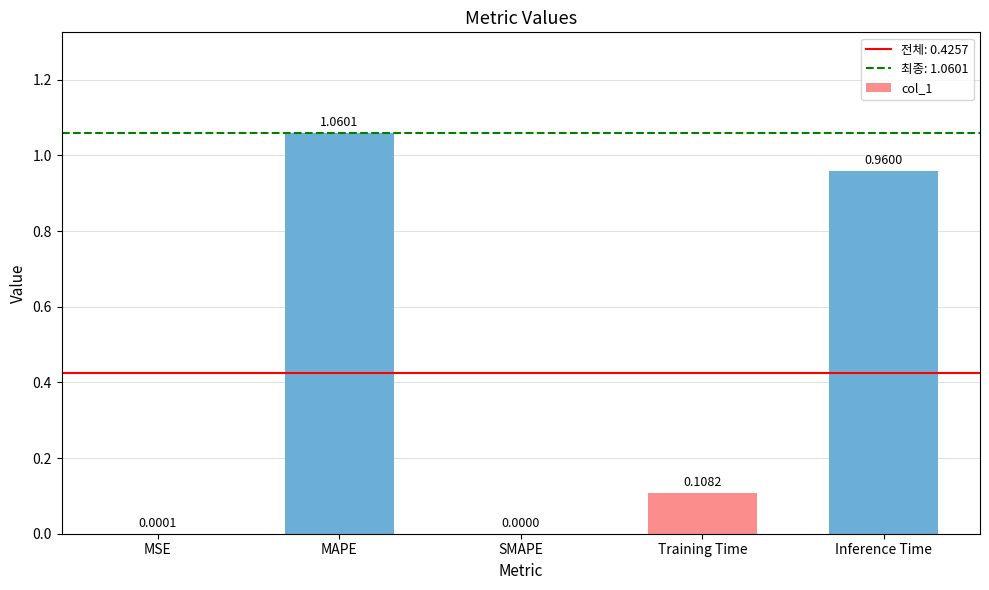

Are the bars horizontal?

No